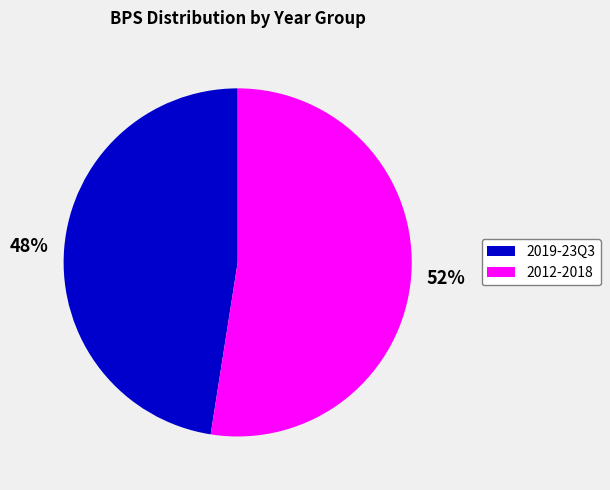

How many slices are in this pie chart?

2